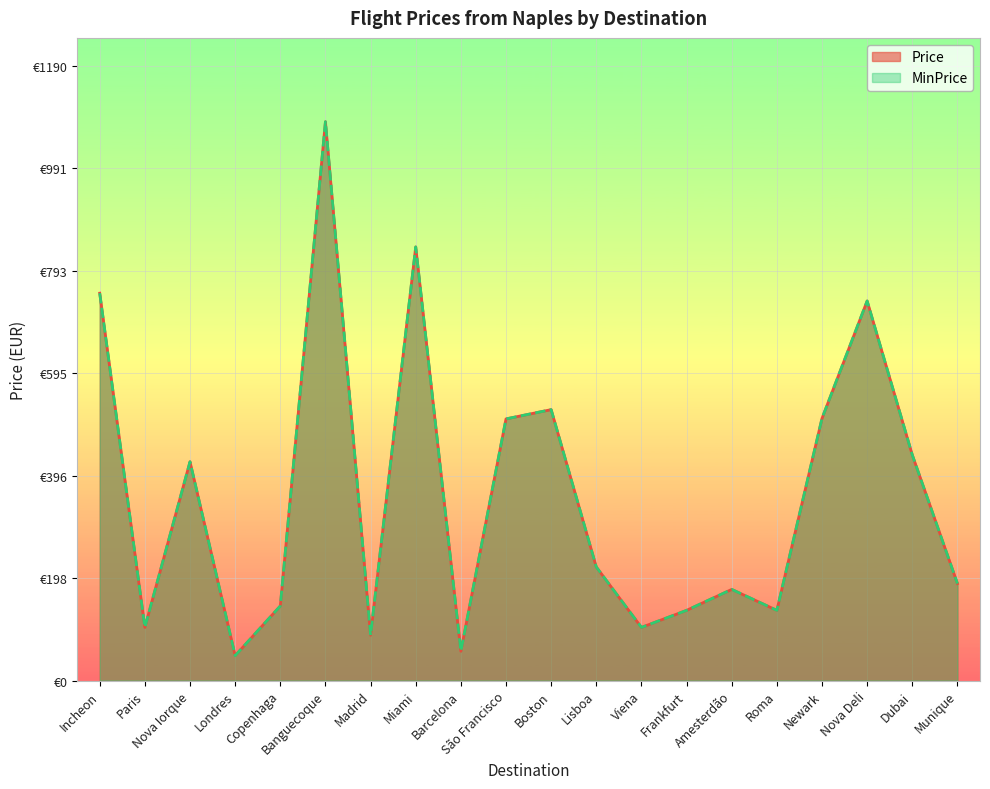

Reading right to left, transcribe all the data shown in this chart.

Price: 187.7	436.8	734.9	507.5	135.8	176.4	135.8	102.8	219.8	524.5	506.6	56.6	839.6	87.7	1082.0	144.3	48.1	423.6	102.8	750.0
MinPrice: 187.7	436.8	734.9	507.5	135.8	176.4	135.8	102.8	219.8	524.5	506.6	56.6	839.6	87.7	1082.0	144.3	48.1	423.6	102.8	750.0